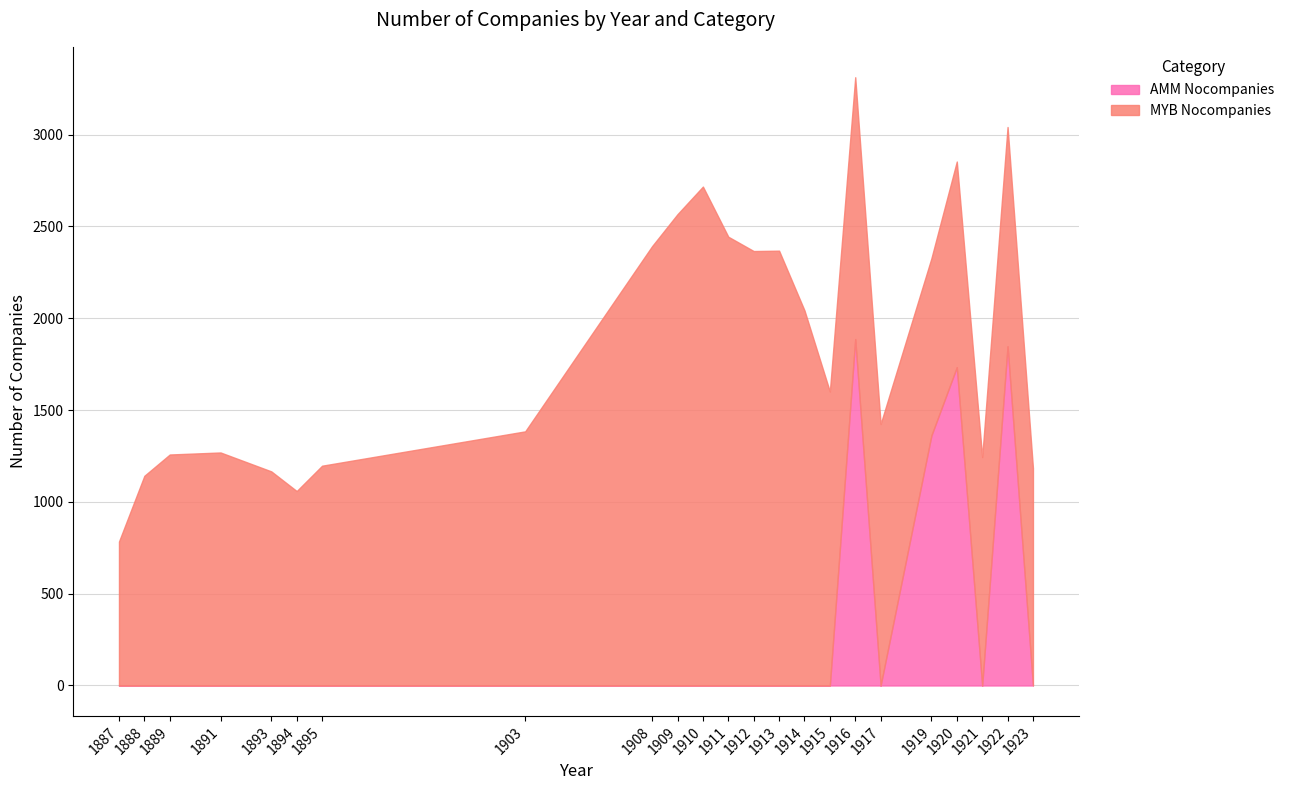

Between 1920 and 1912, which is larger?

1920